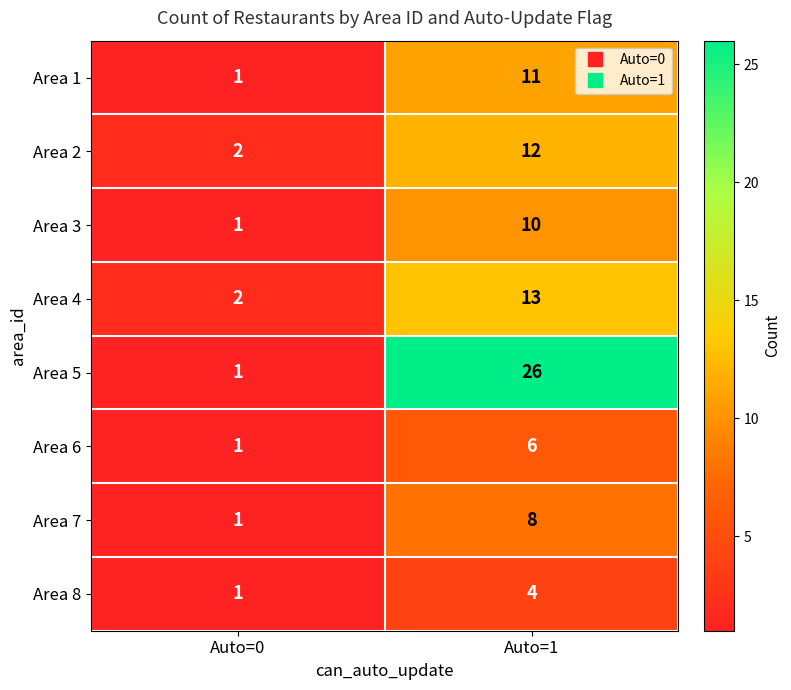

Reading right to left, what are all the values shown in this chart?

Area 1: Auto=1=11	Auto=0=1
Area 2: Auto=1=12	Auto=0=2
Area 3: Auto=1=10	Auto=0=1
Area 4: Auto=1=13	Auto=0=2
Area 5: Auto=1=26	Auto=0=1
Area 6: Auto=1=6	Auto=0=1
Area 7: Auto=1=8	Auto=0=1
Area 8: Auto=1=4	Auto=0=1